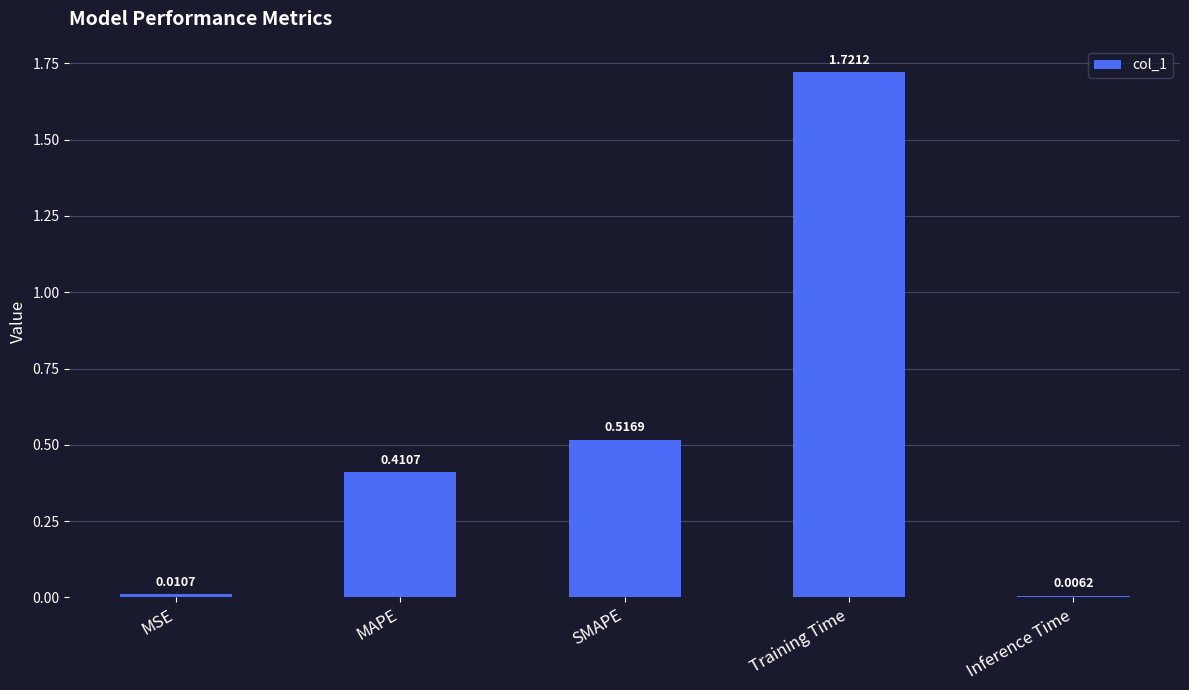

What is the change in value from Training Time to Inference Time?

-1.7